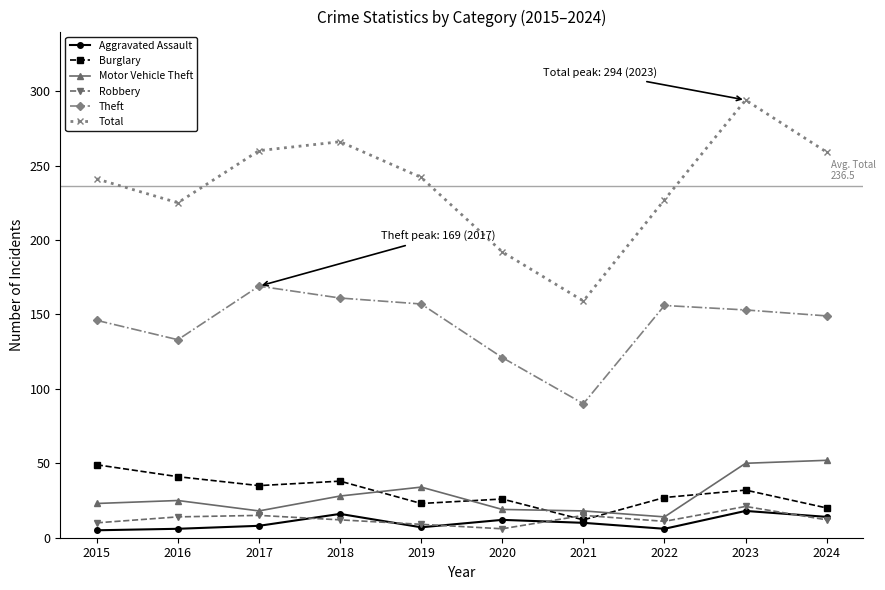

What is the total value across all series at 2022?

441